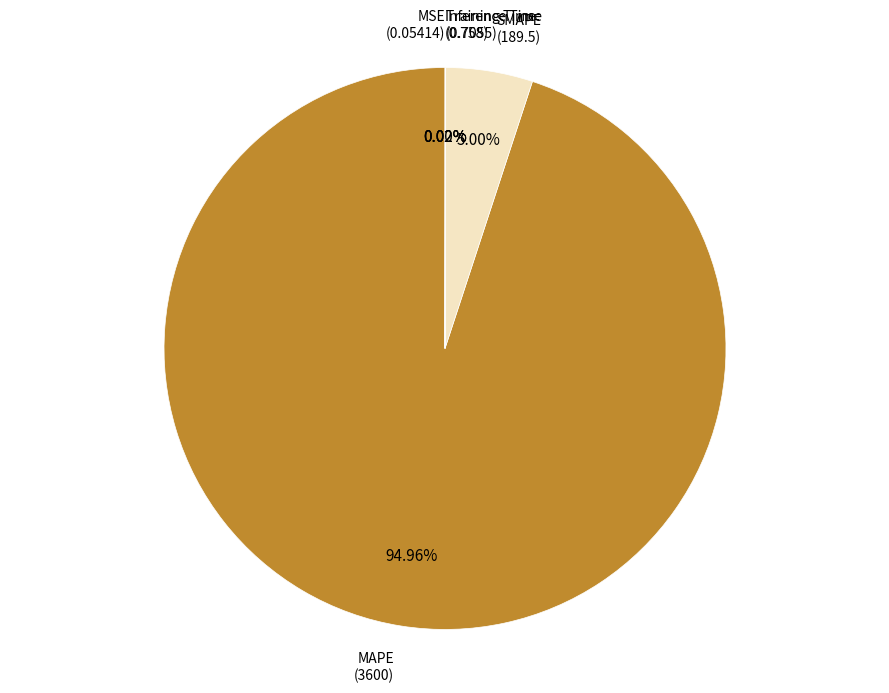

Is there a majority slice in this chart?

Yes